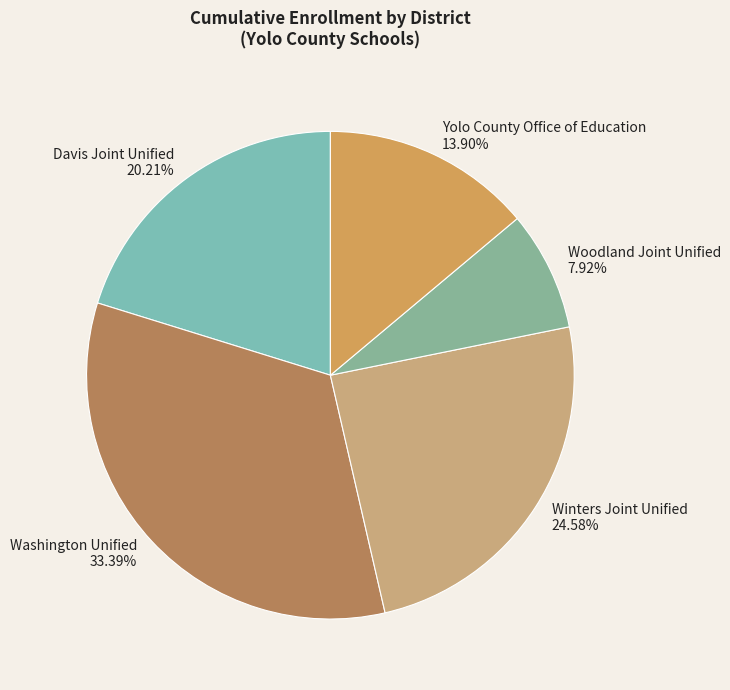

To the nearest percent, what portion does Yolo County Office of Education represent?

14%